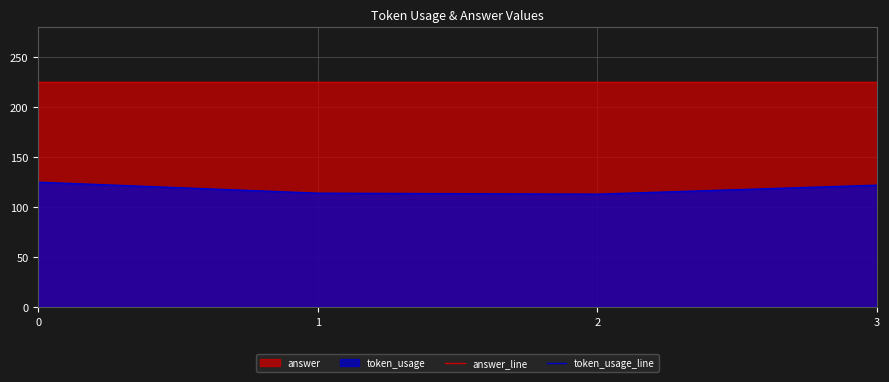

What is the total value across all series at 2?

338